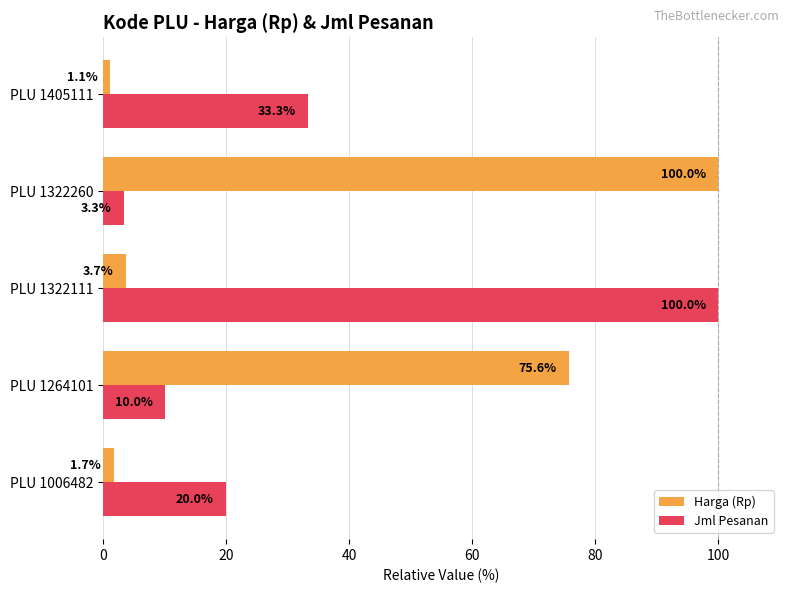

Count the number of categories in the chart.

5